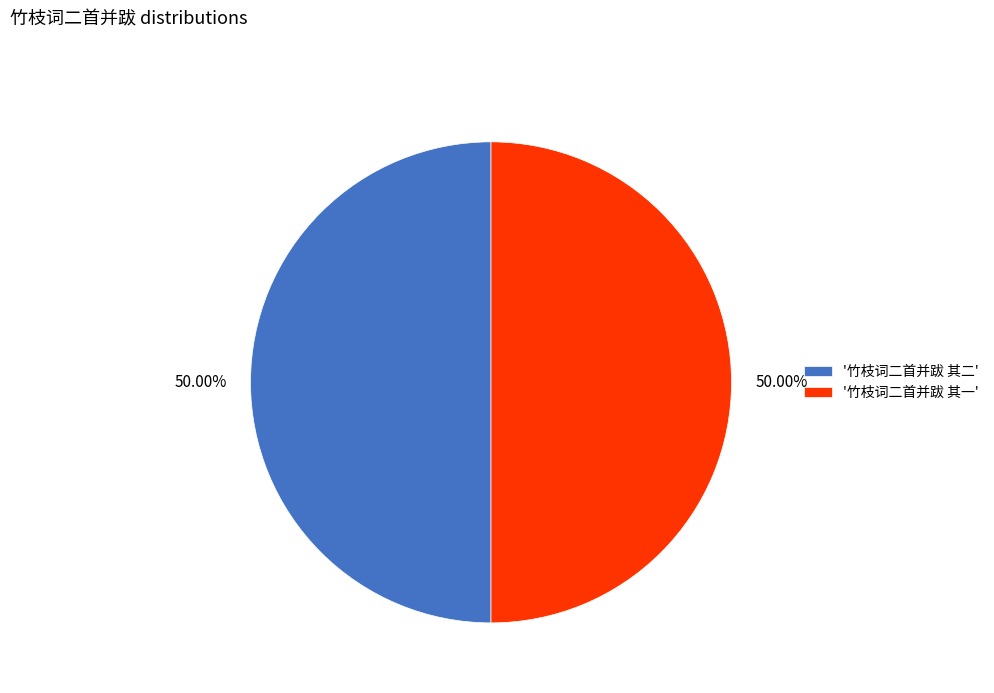

Combined, do '竹枝词二首并跋 其一' and '竹枝词二首并跋 其二' account for over 50%?

Yes